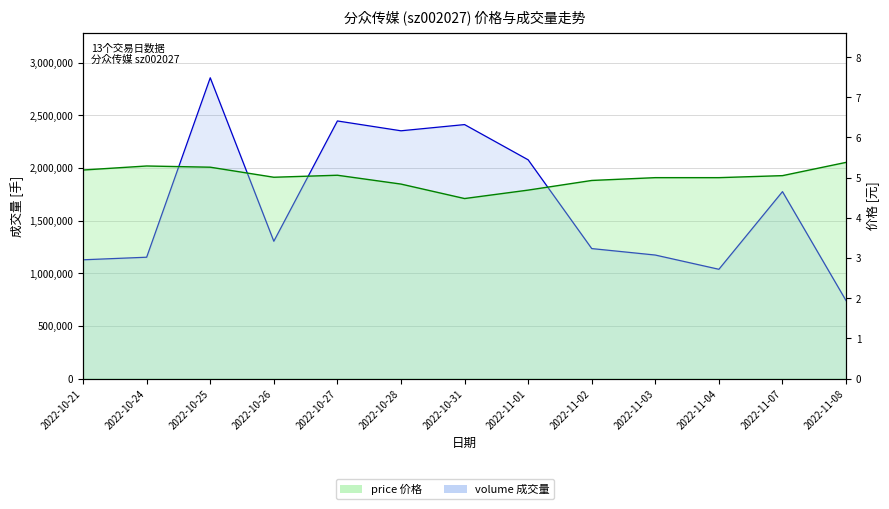

What is the spread (max minus min) of values at 2022-10-28?

2352995.2